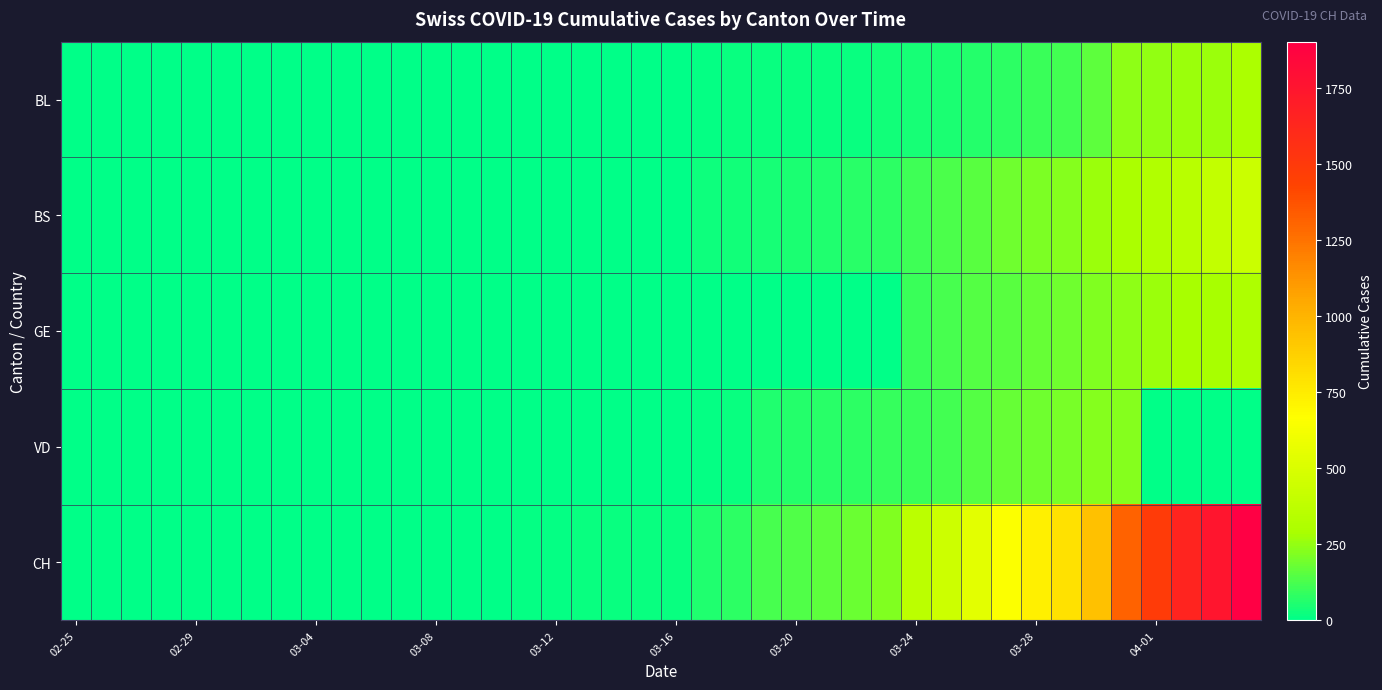

At how many categories does at least one series exceed 717?

8